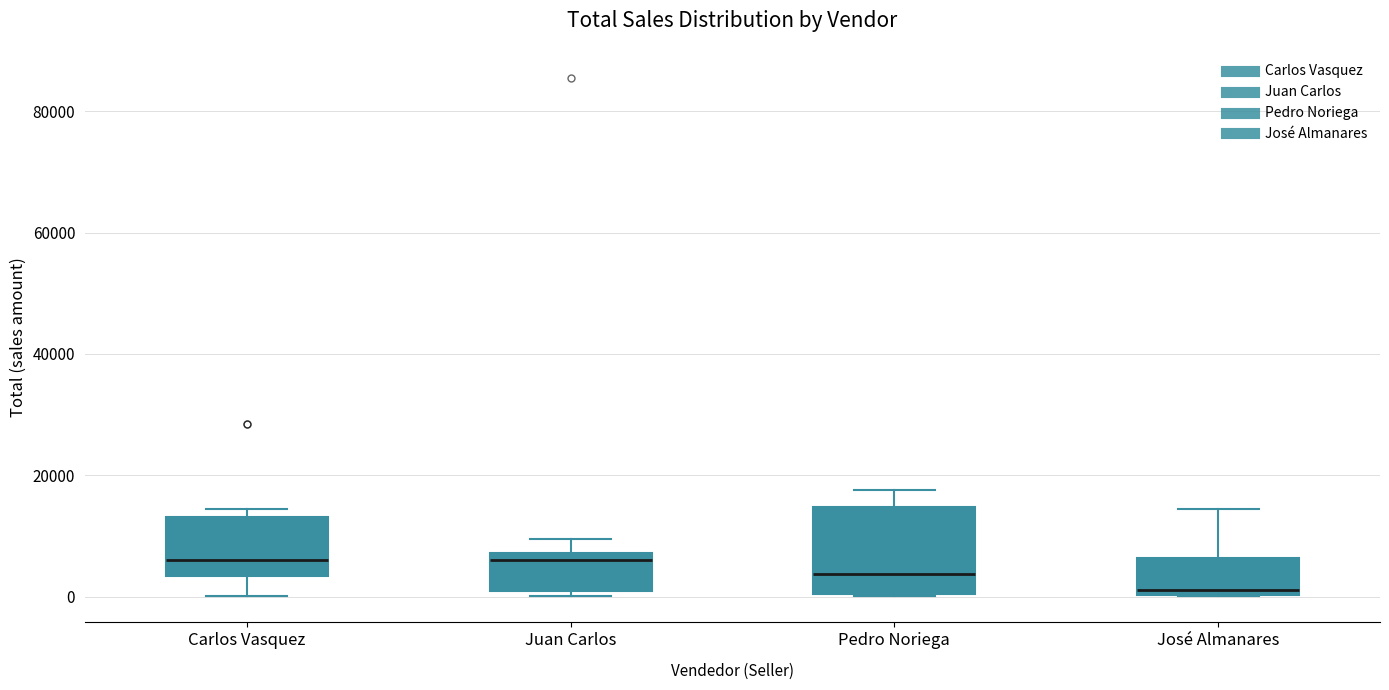

Reading left to right, read every box against the y-axis: the position of its median line, the range the box covers, and the ends of its whiskers. The values are not printed on the chart, so give them approximately, as read against the axis.

Carlos Vasquez: median 6000, box 4000 to 14000, whiskers 0 to 14000 (just above the box's upper edge)
Juan Carlos: median 6000, box 0 to 8000, whiskers 0 (just below the box's lower edge) to 10000
Pedro Noriega: median 4000, box 0 to 14000, whiskers 0 to 18000
José Almanares: median 2000, box 0 to 6000, whiskers 0 to 14000